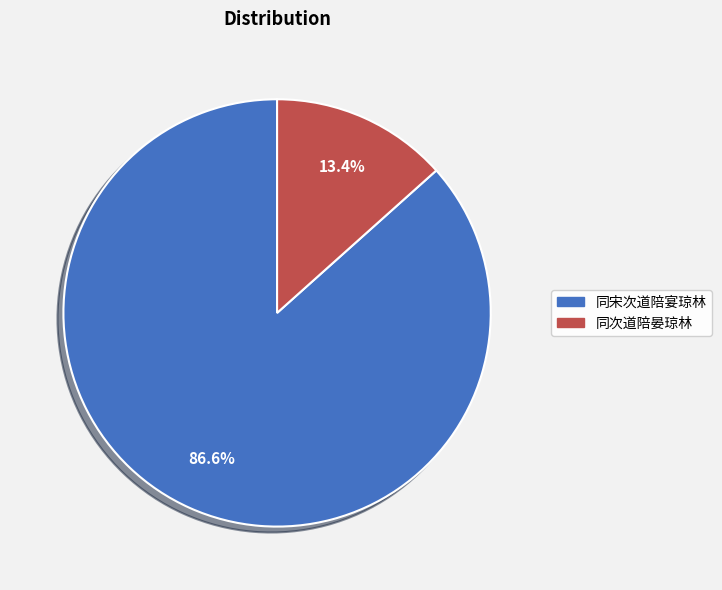

What is the majority slice?

同宋次道陪宴琼林